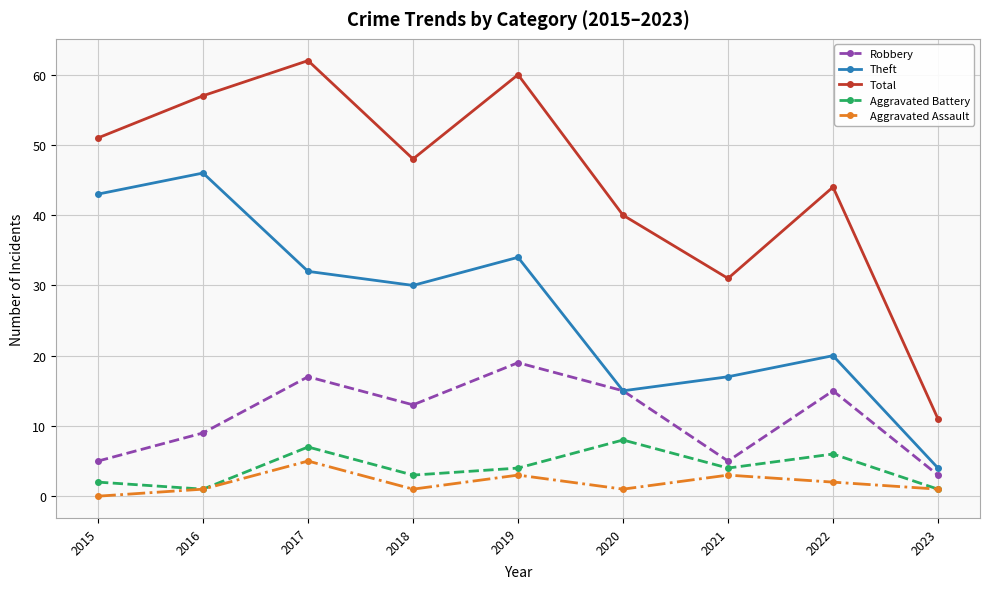

Reading right to left, what are all the values shown in this chart?

Robbery: 3	15	5	15	19	13	17	9	5
Theft: 4	20	17	15	34	30	32	46	43
Total: 11	44	31	40	60	48	62	57	51
Aggravated Battery: 1	6	4	8	4	3	7	1	2
Aggravated Assault: 1	2	3	1	3	1	5	1	0